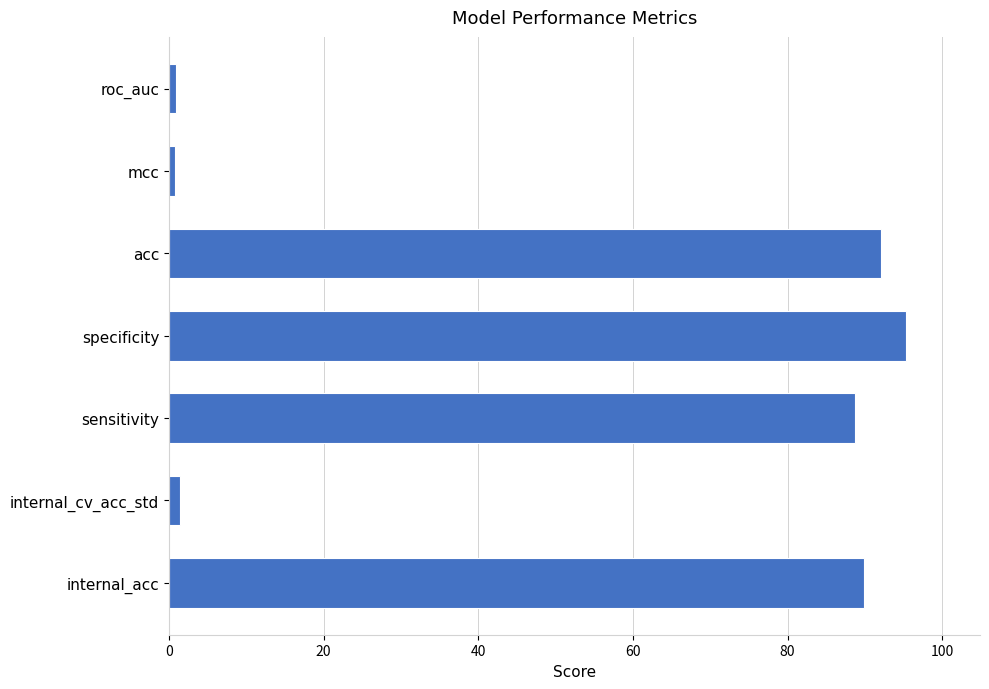

What is the average value?

52.8